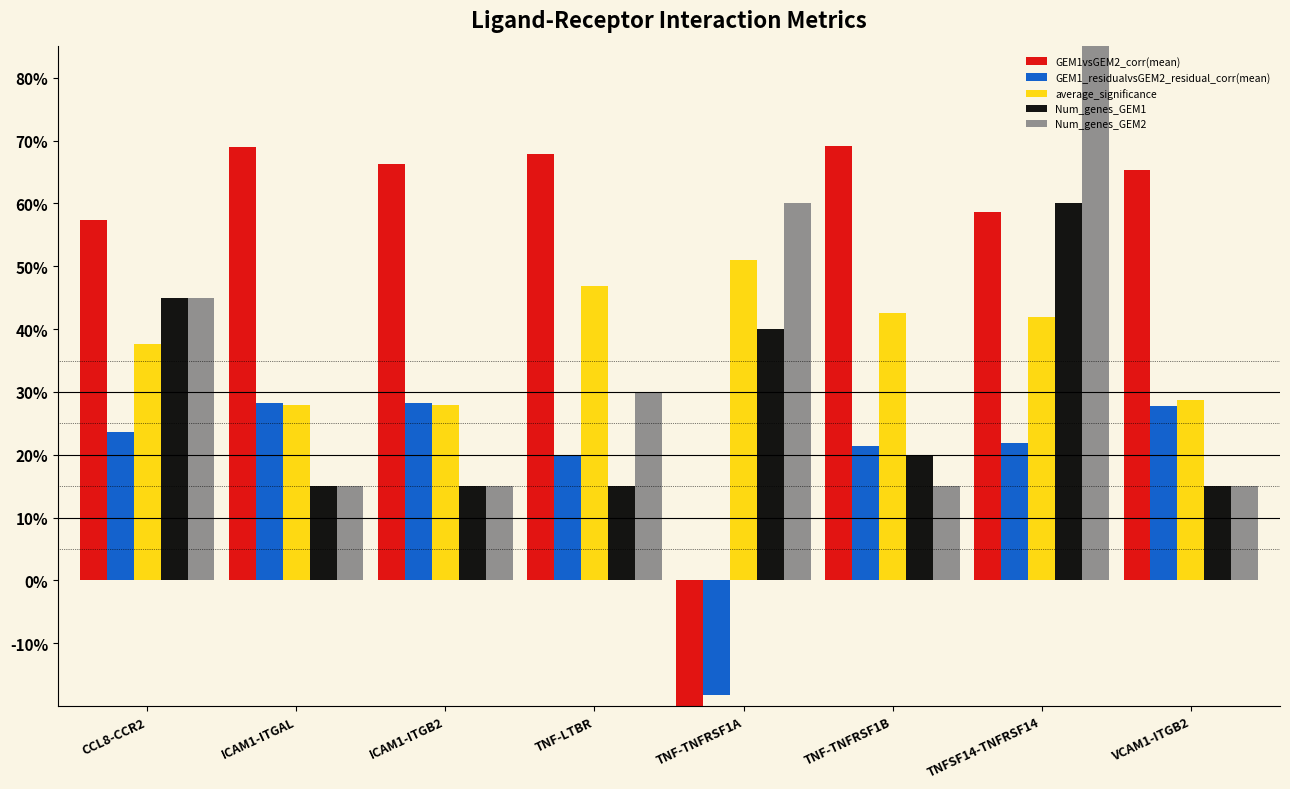

How many GEM1vsGEM2_corr(mean) values are between 0 and 1?

7